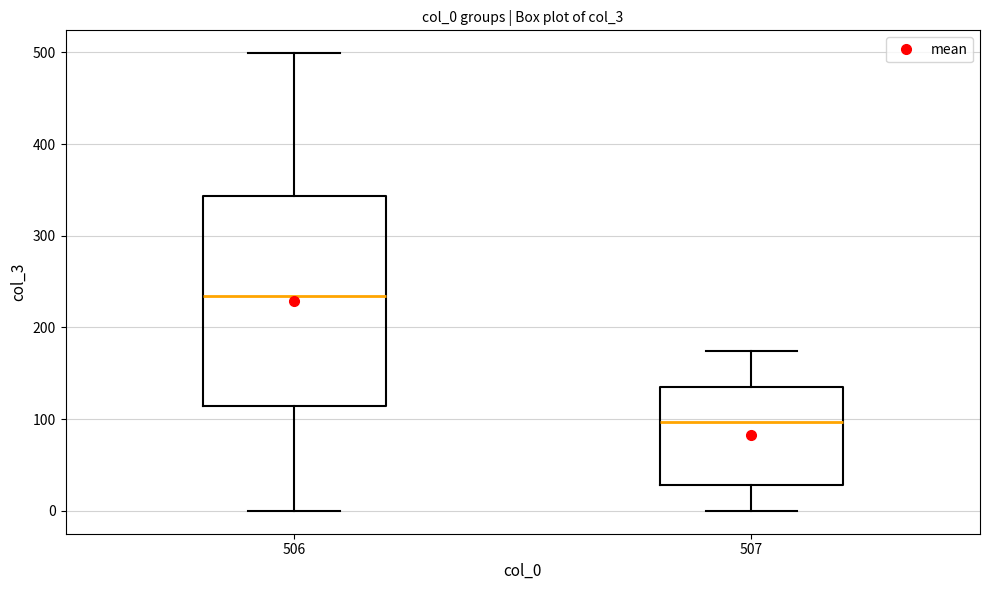

Where does the lower whisker of the box at x = 507 end on the y-axis? The values are not printed on the chart, so give them approximately, as read against the axis.

0